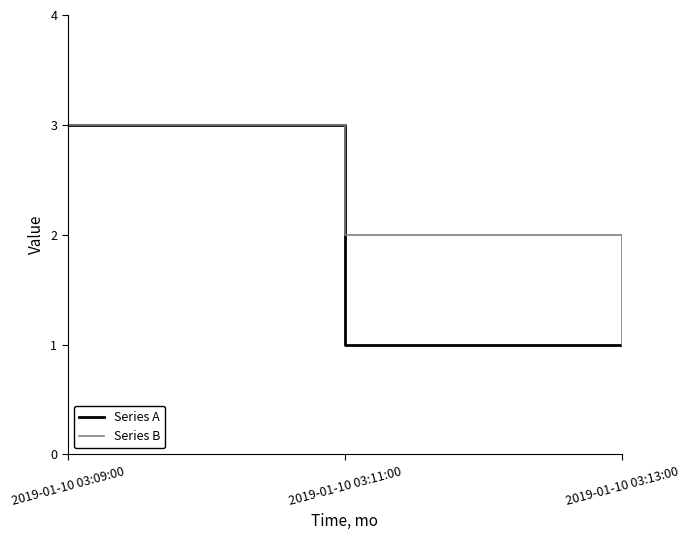

Which series changed the most between 2019-01-10 03:09:00 and 2019-01-10 03:11:00?

Series A